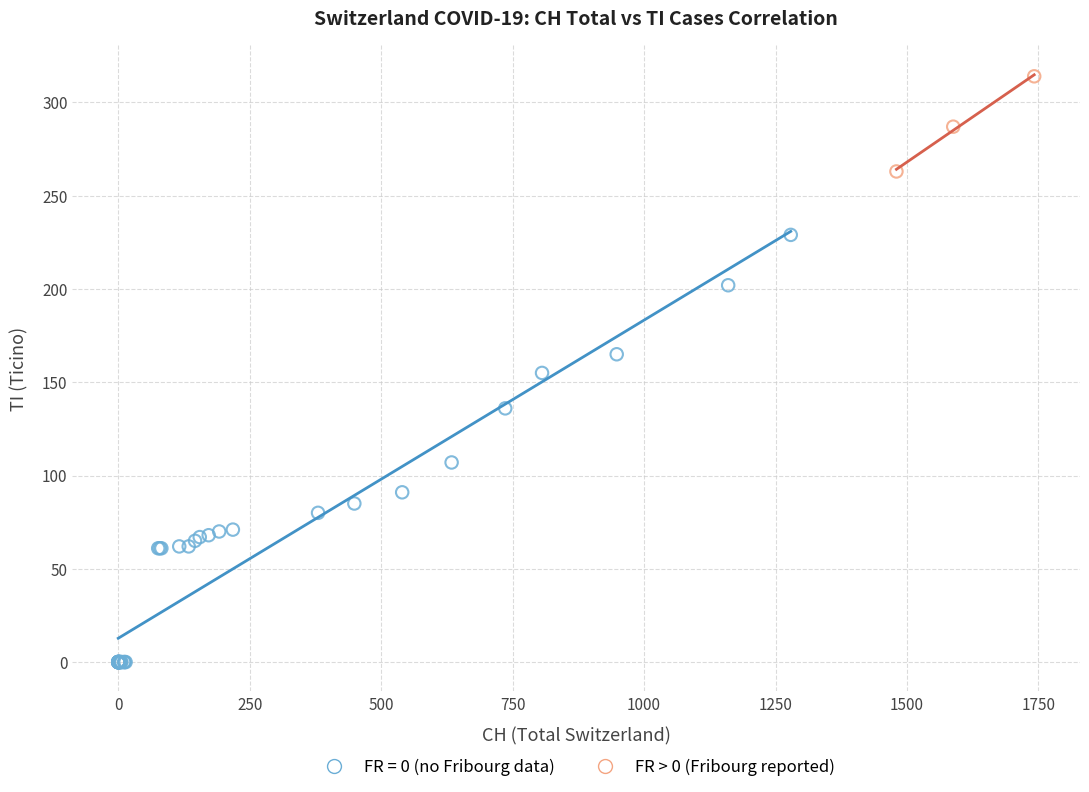

Which series contains the highest Y value?

FR > 0 (Fribourg reported)